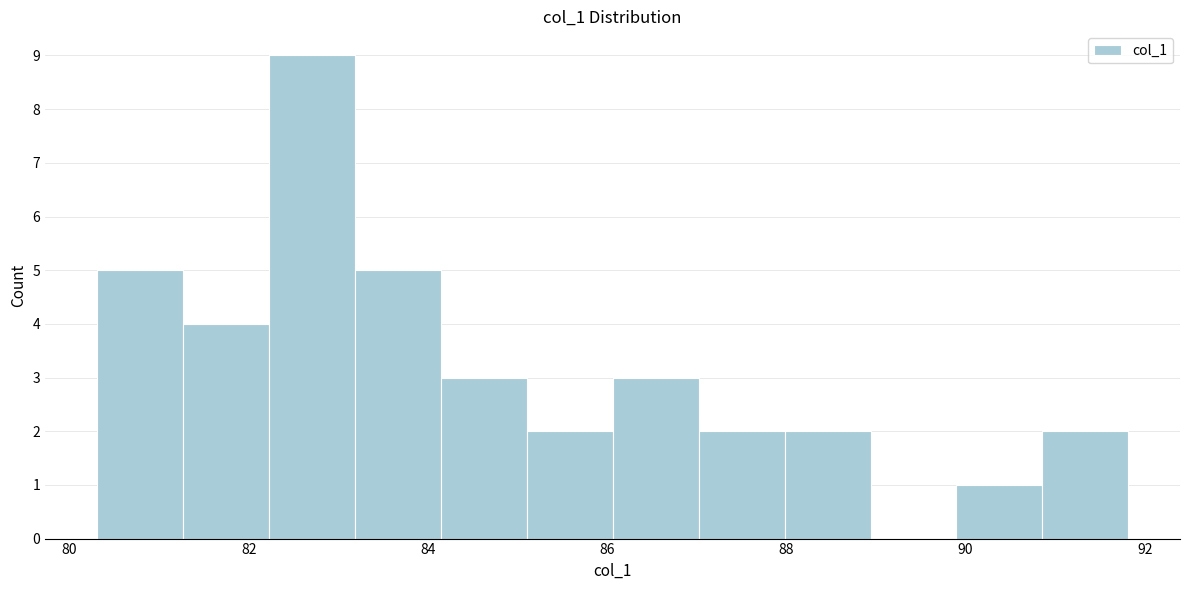

What is the height of the bar covering 87.0 to 88.0 on the x-axis? Neither the bar edges nor the heights are printed on the chart, so give them approximately, as read against the axes.

2